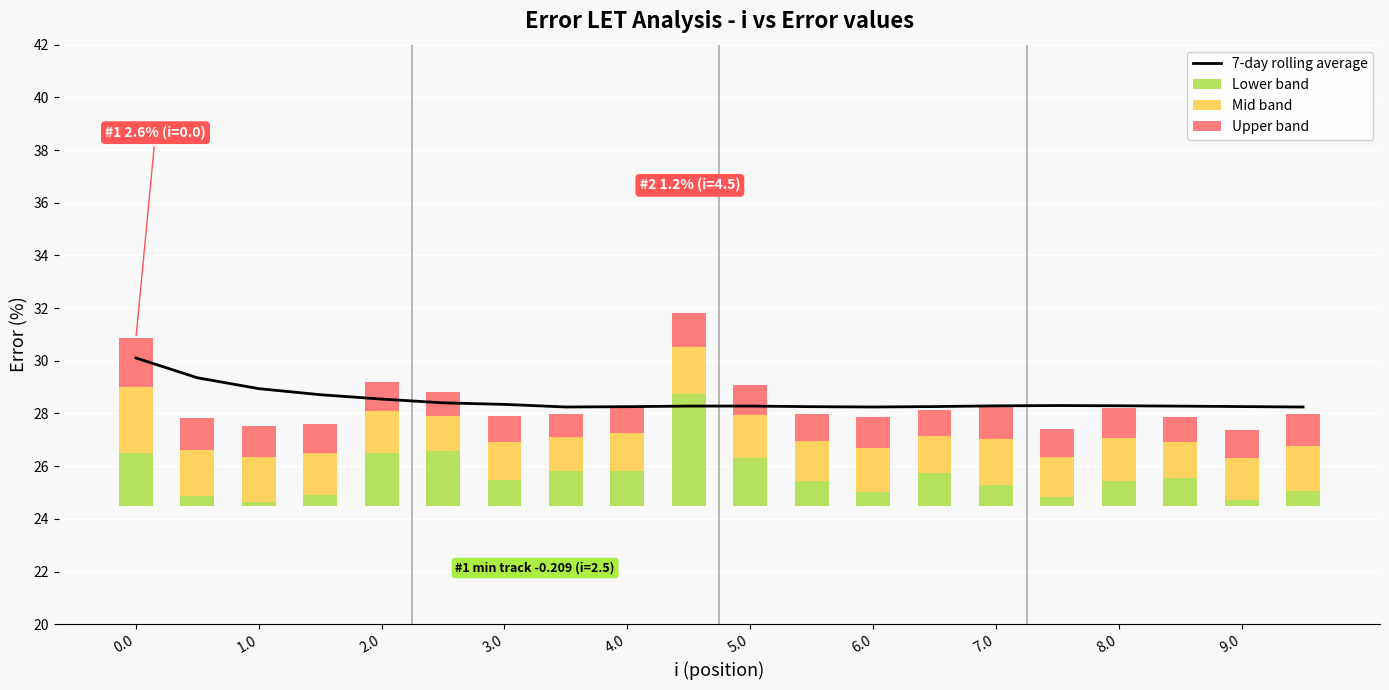

At which label is Mid band closest to 1?

7.0